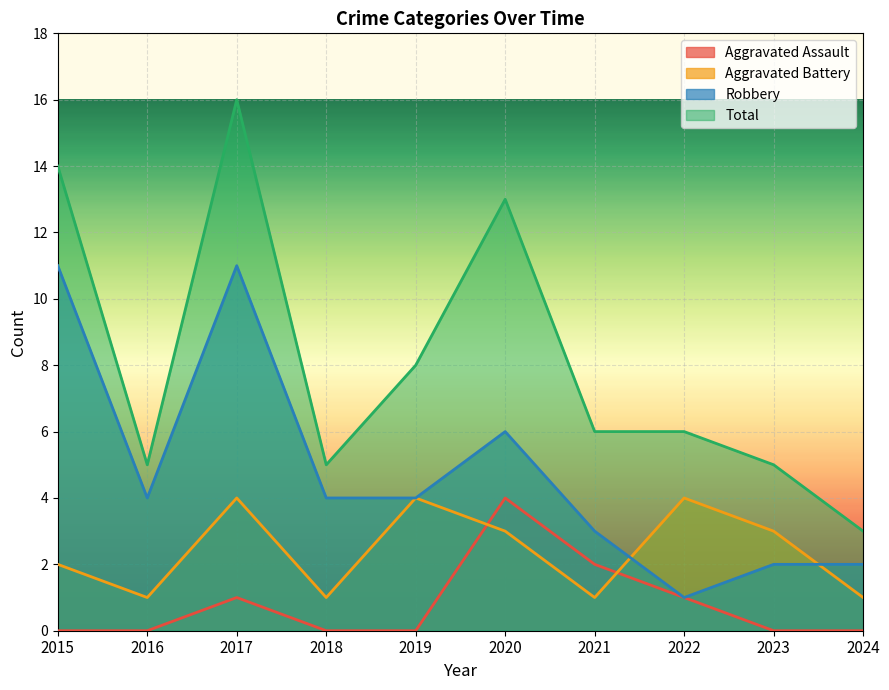

Is the value of Aggravated Battery at 2024 greater than the value of Aggravated Assault at 2018?

Yes